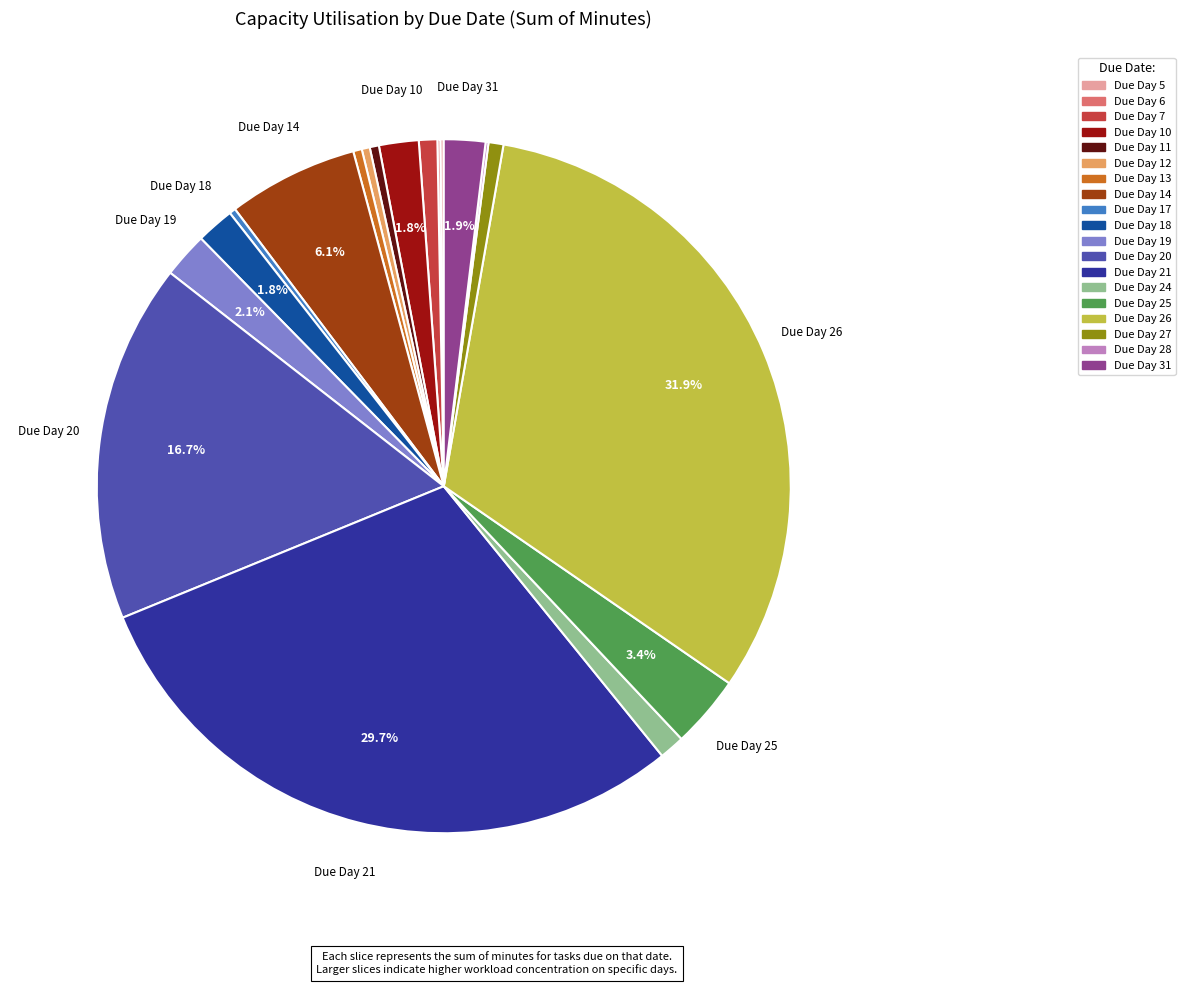

Does any single category account for the majority?

No